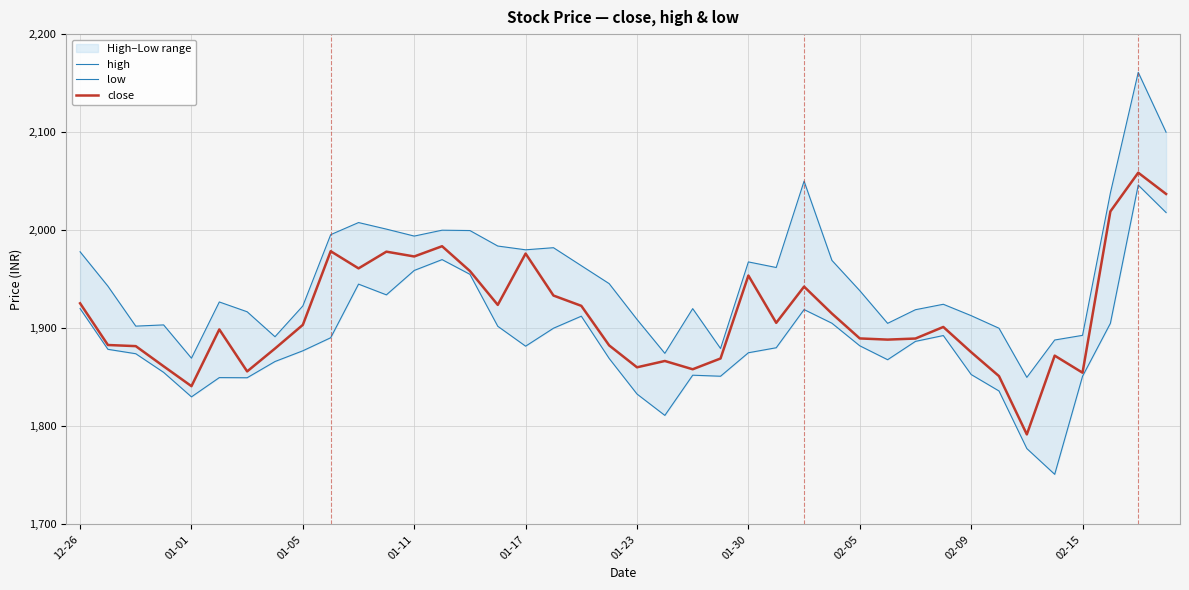

What is the difference between the second highest and second lowest values in the high series?

230.5